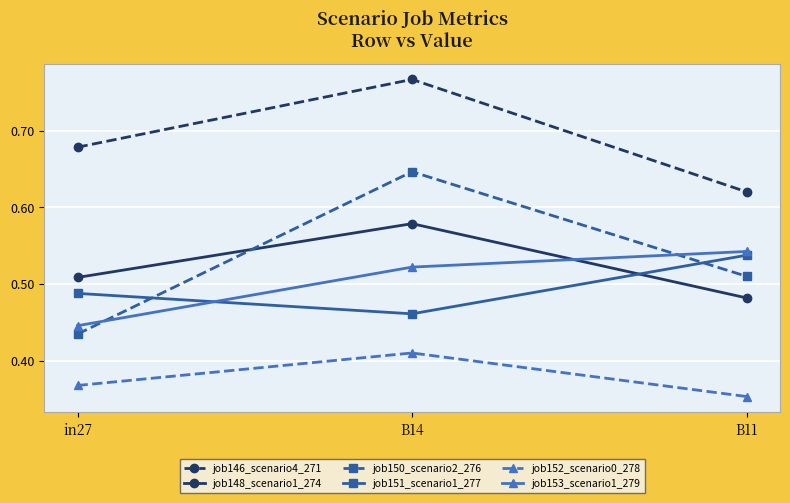

Count the number of data series in this chart.

6